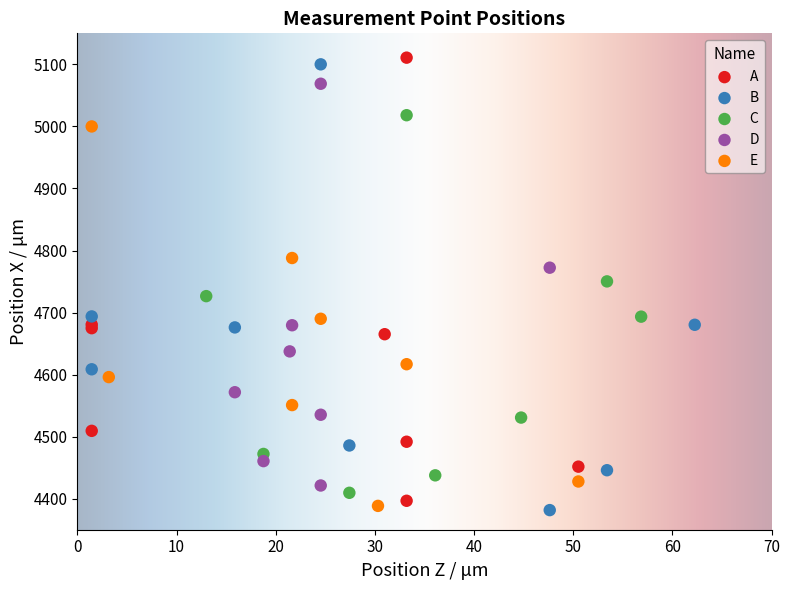

Which series has the widest spread of Y values?

B